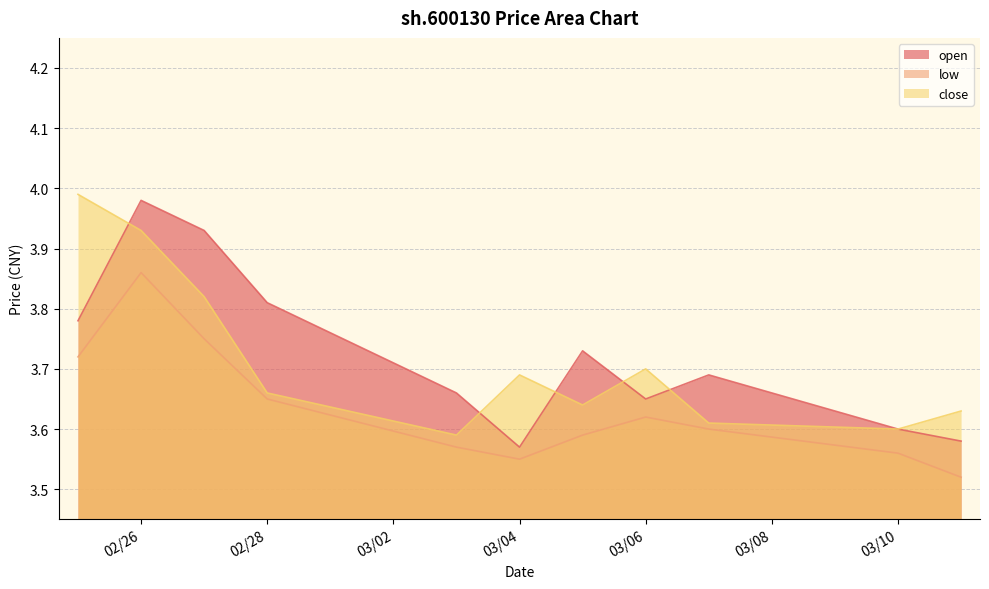

Which series has the largest total across all categories?

open